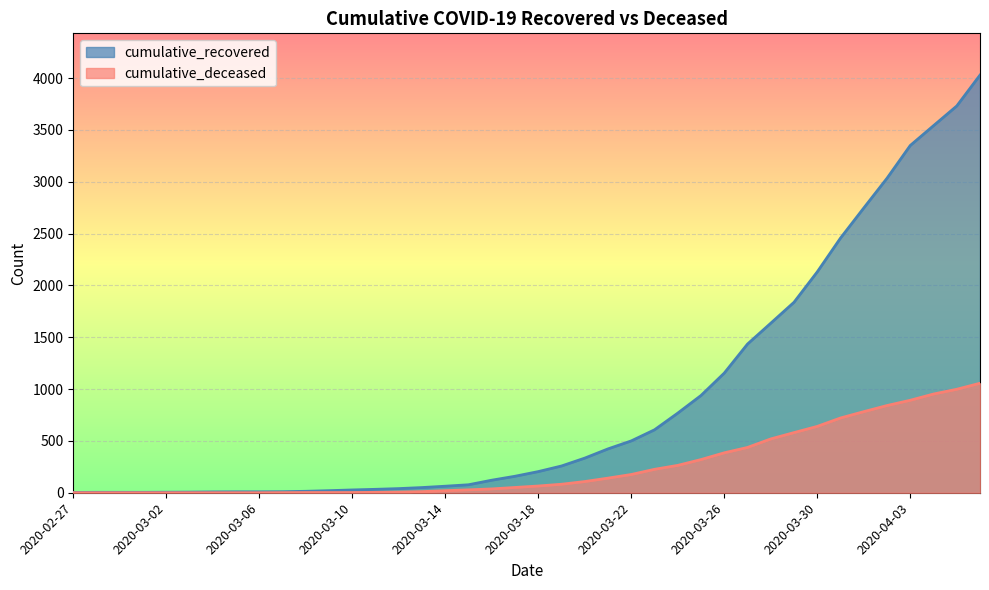

At how many categories does at least one series exceed 2938?

5